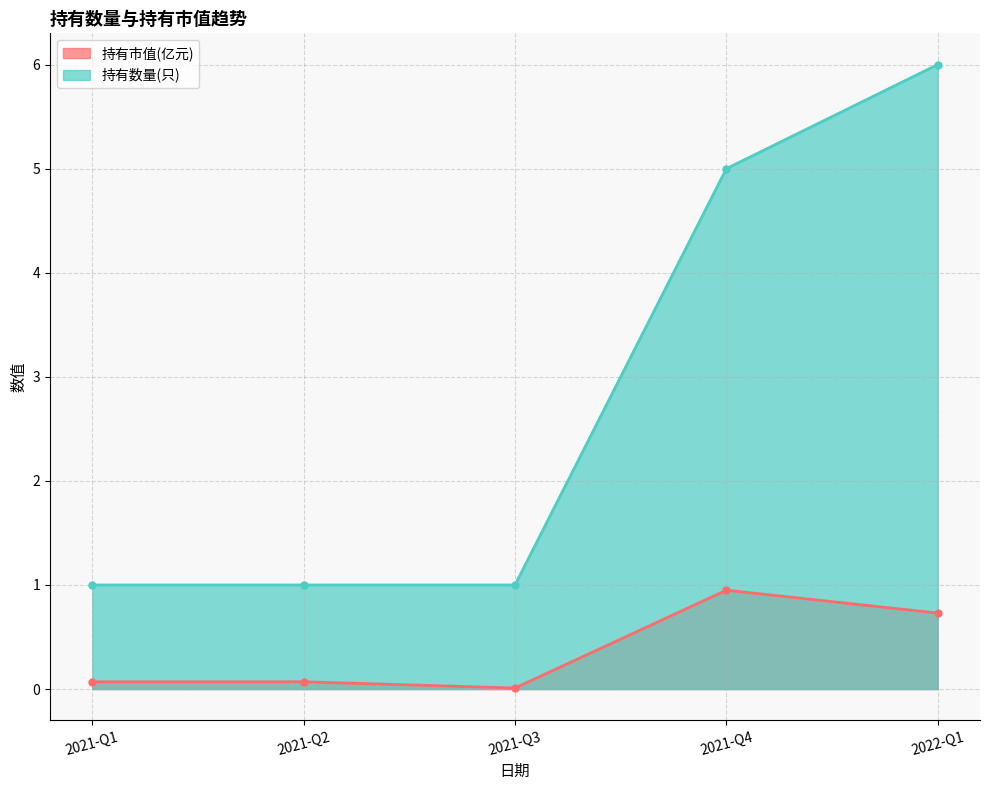

At 2021-Q3, list the series in order from largest to smallest.

持有数量(只), 持有市值(亿元)